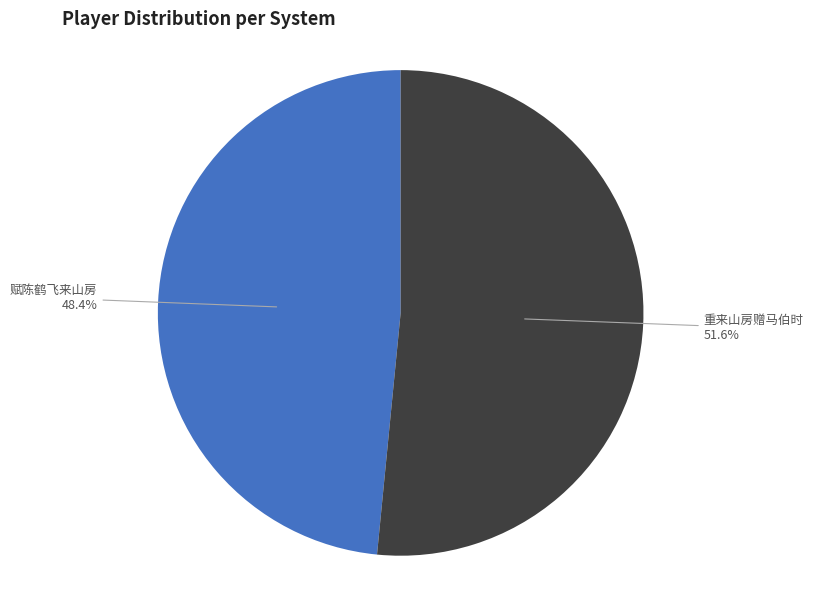

Is there a majority slice in this chart?

Yes